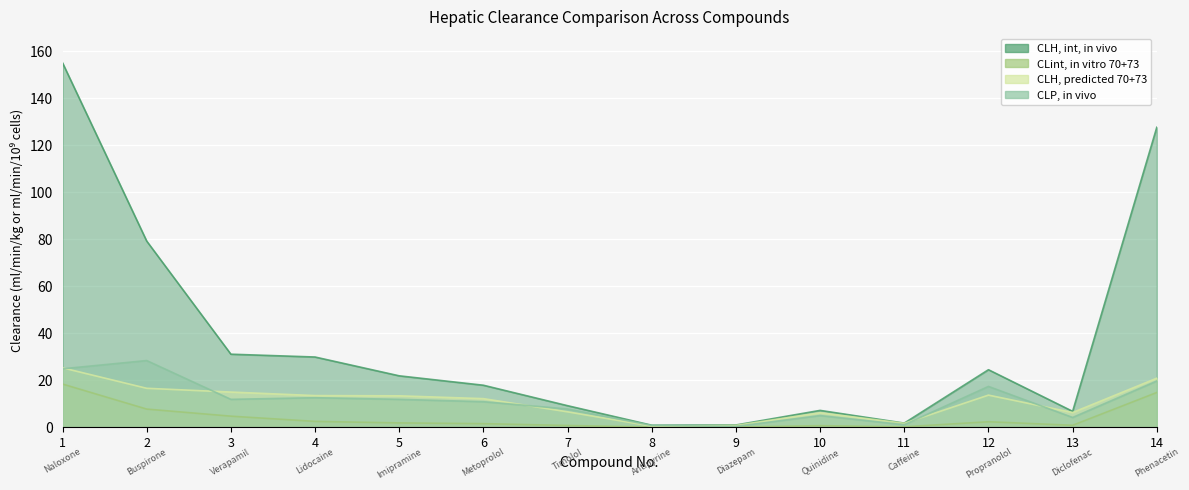

What value does the CLP, in vivo series have at 11?

1.0